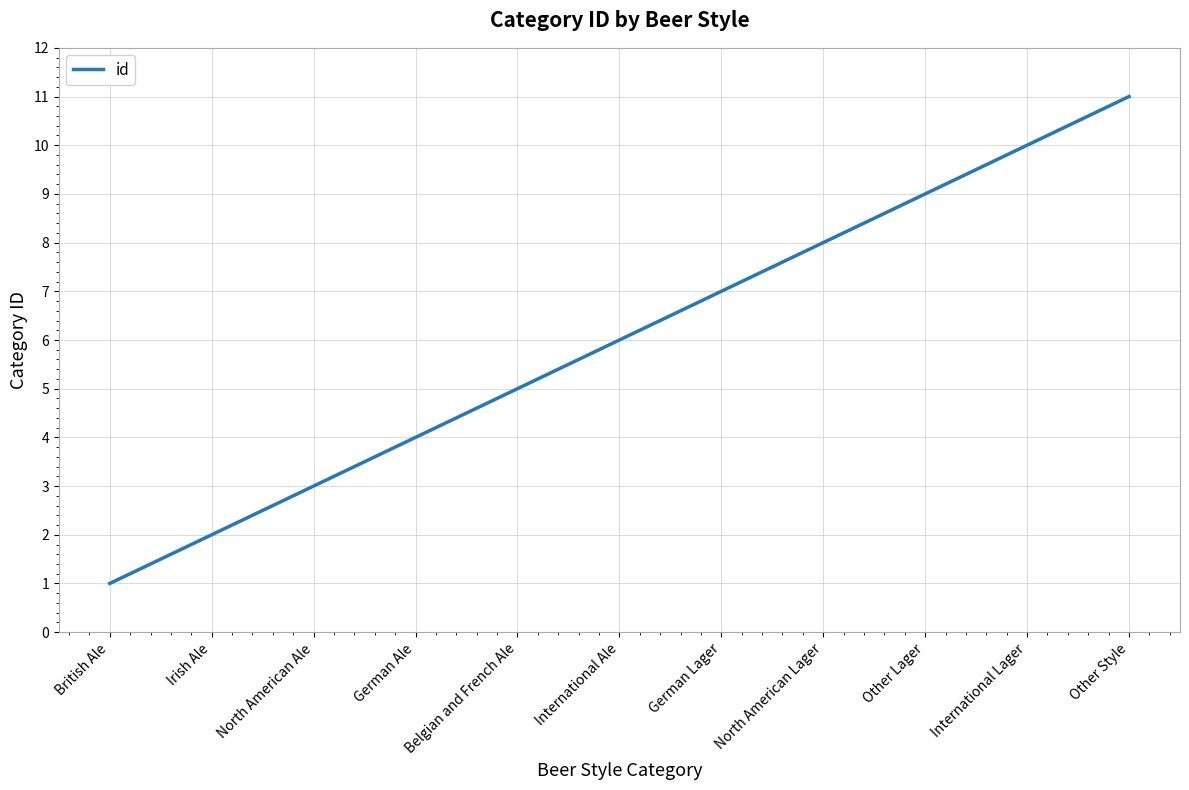

True or false: the data shows 3 at North American Ale.

True